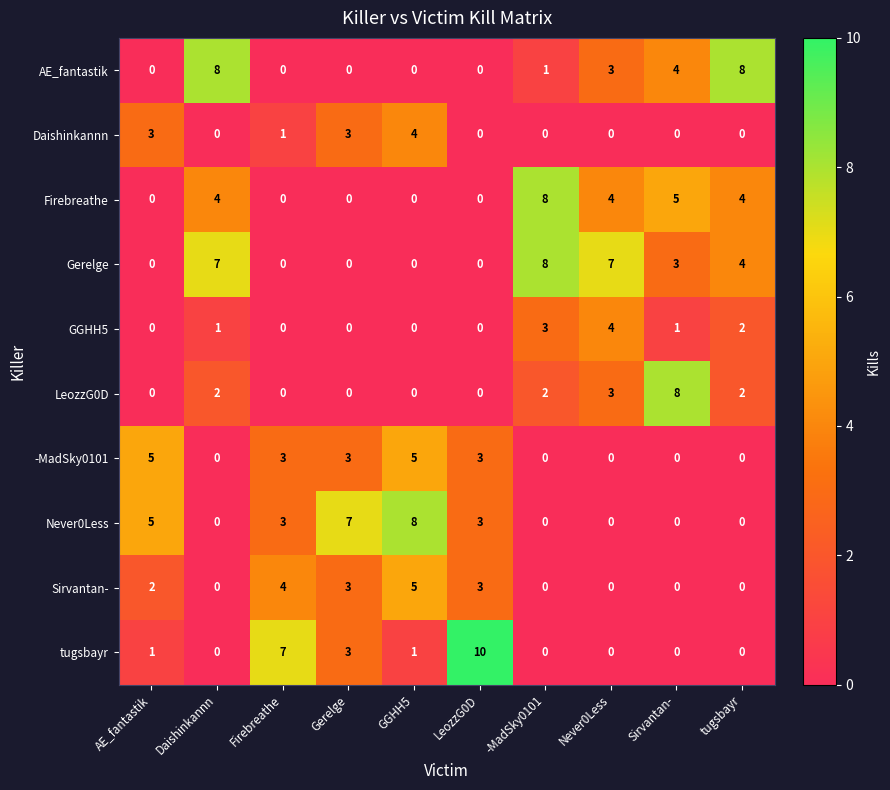

What is the spread (max minus min) of values at Never0Less?

7